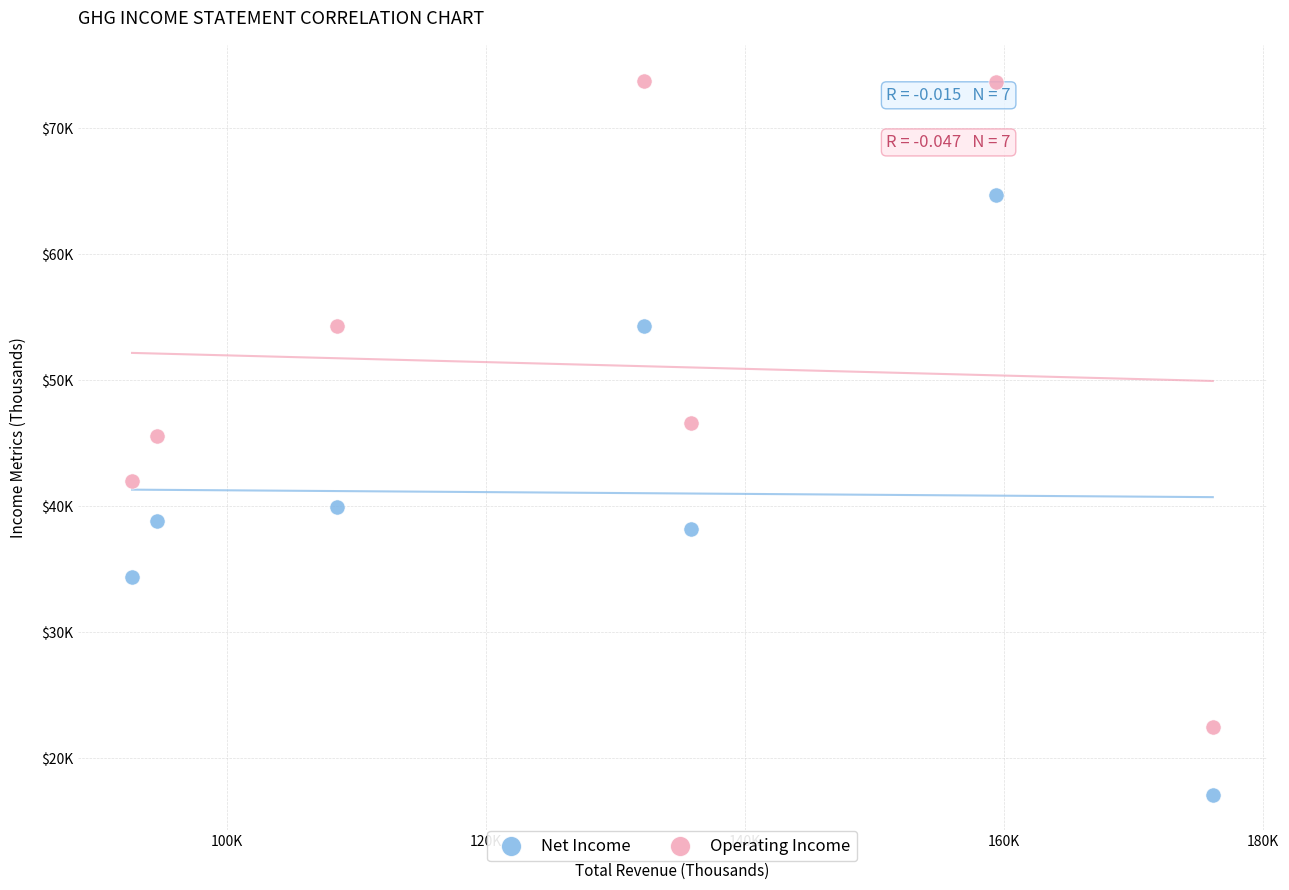

Which series reaches the maximum Y coordinate?

Operating Income